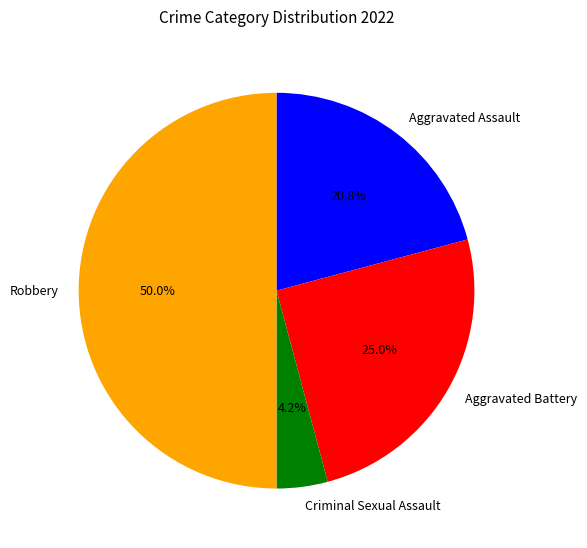

To the nearest percent, what percentage of the pie is Aggravated Assault?

21%